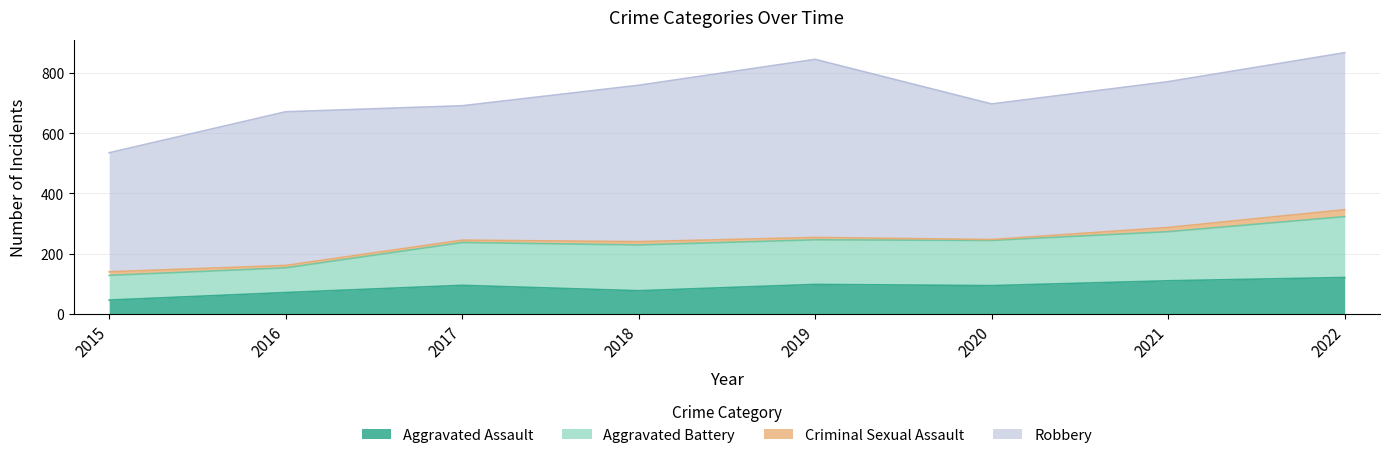

What is the maximum value for Aggravated Assault?

121